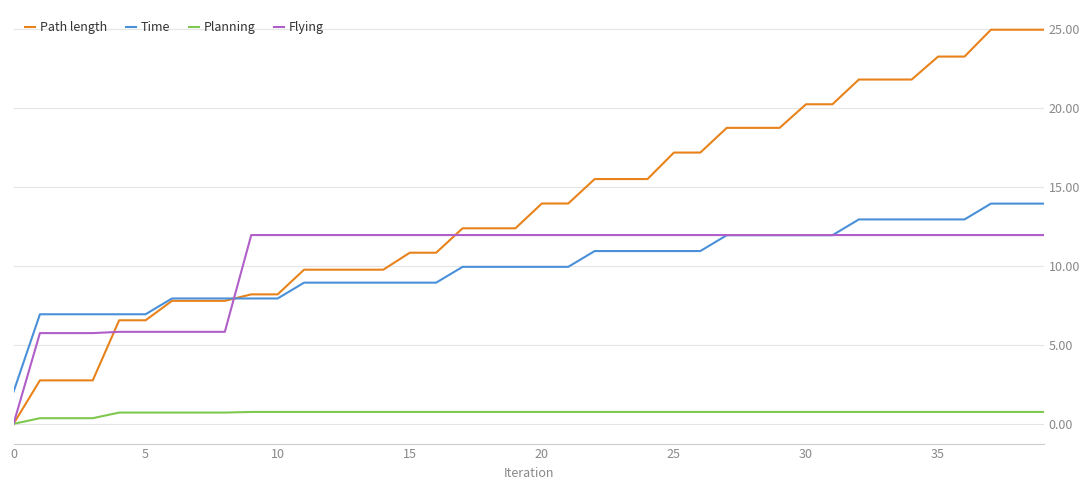

Which series has the largest range (max minus min)?

Path length